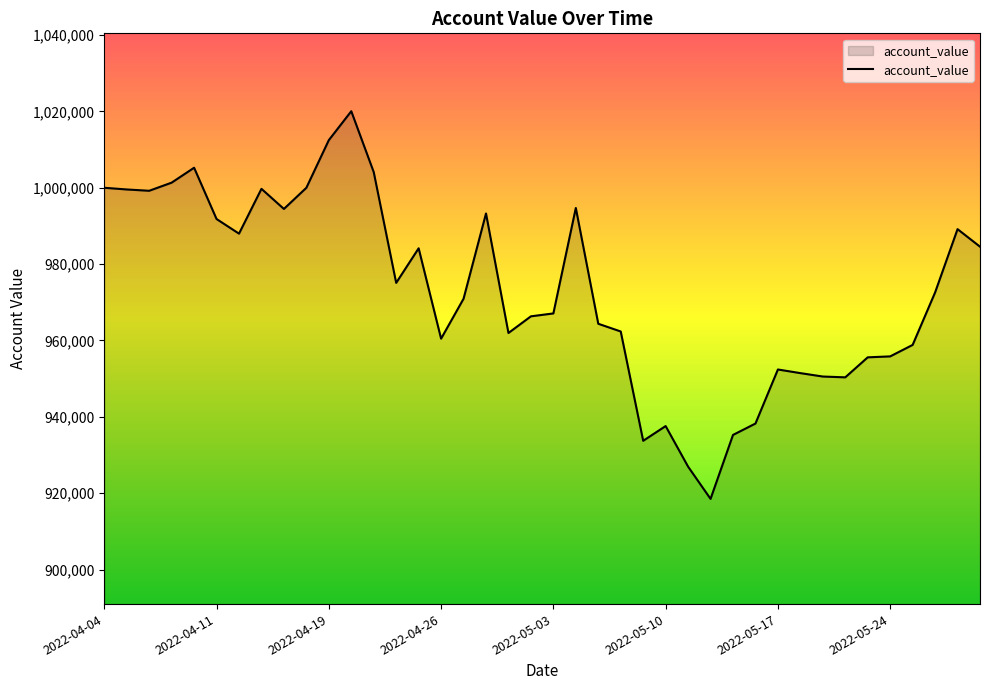

What is the difference between the maximum and minimum values?

101545.7